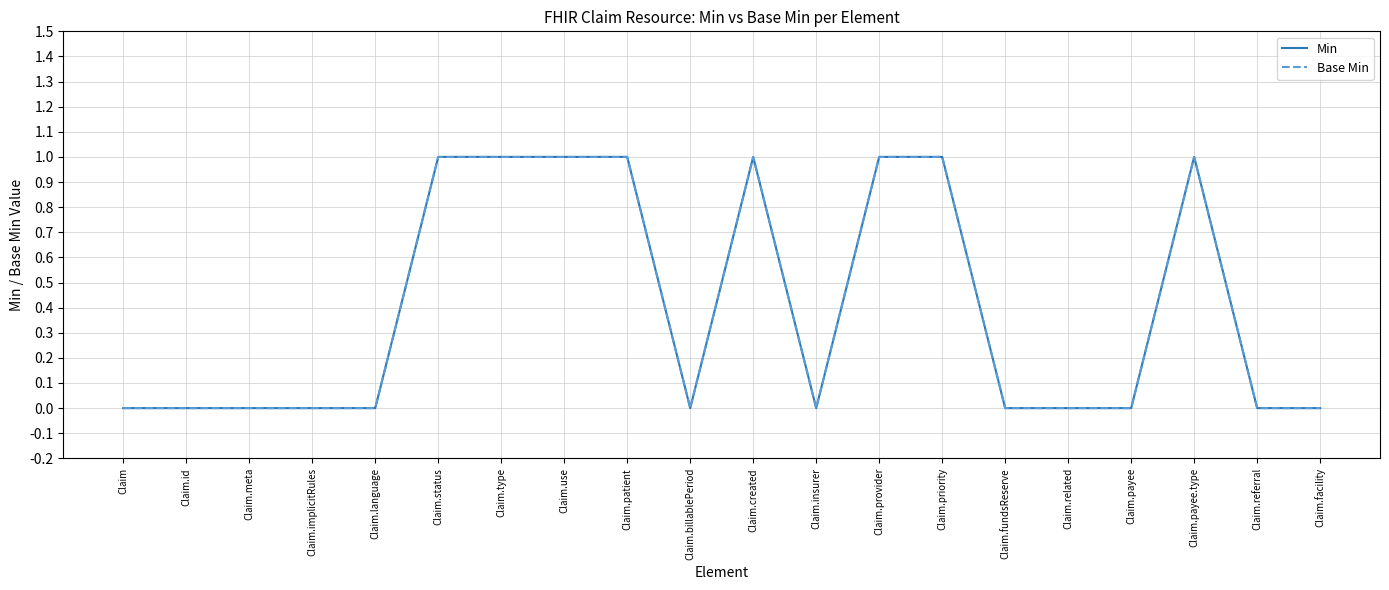

Does the chart display data point markers on the line(s)?

No